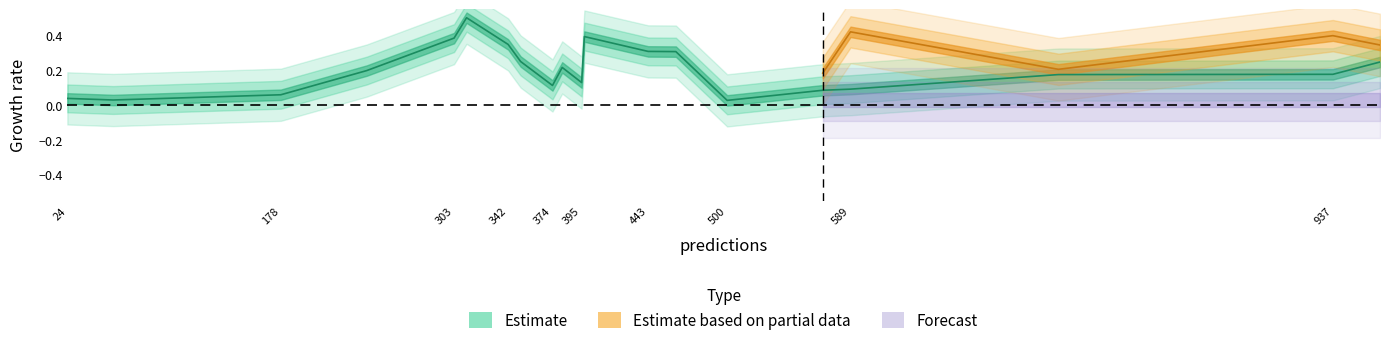

How many categories are shown in the chart?

20